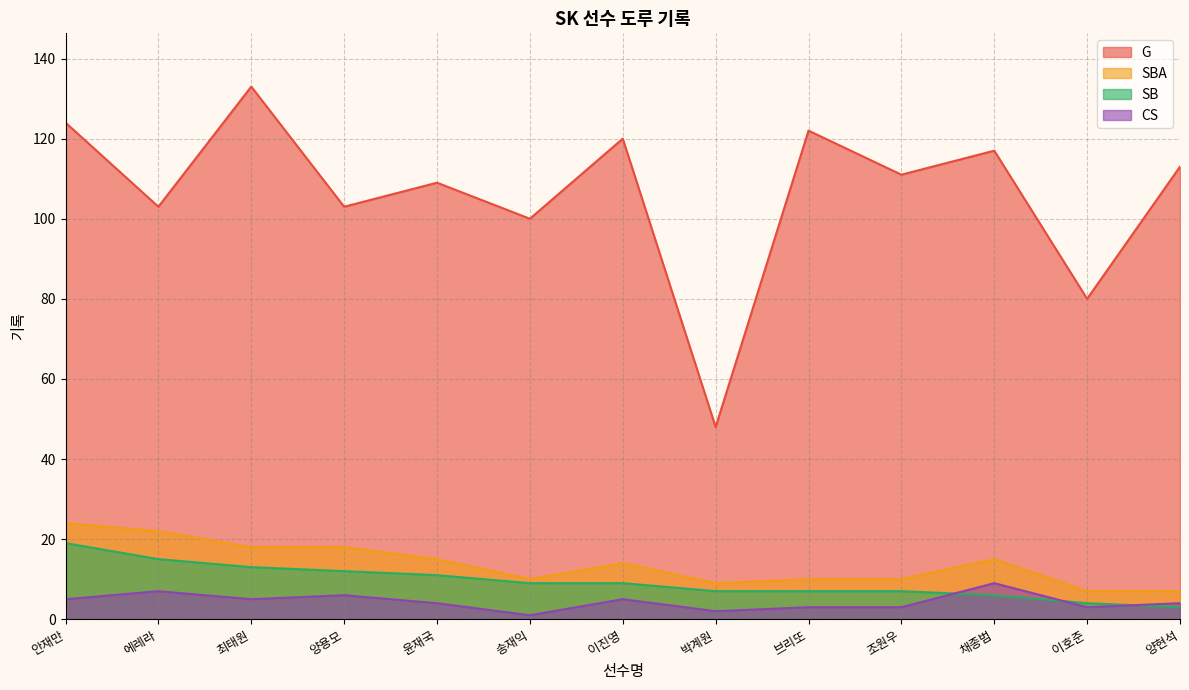

What position from the right is 채종범?

3